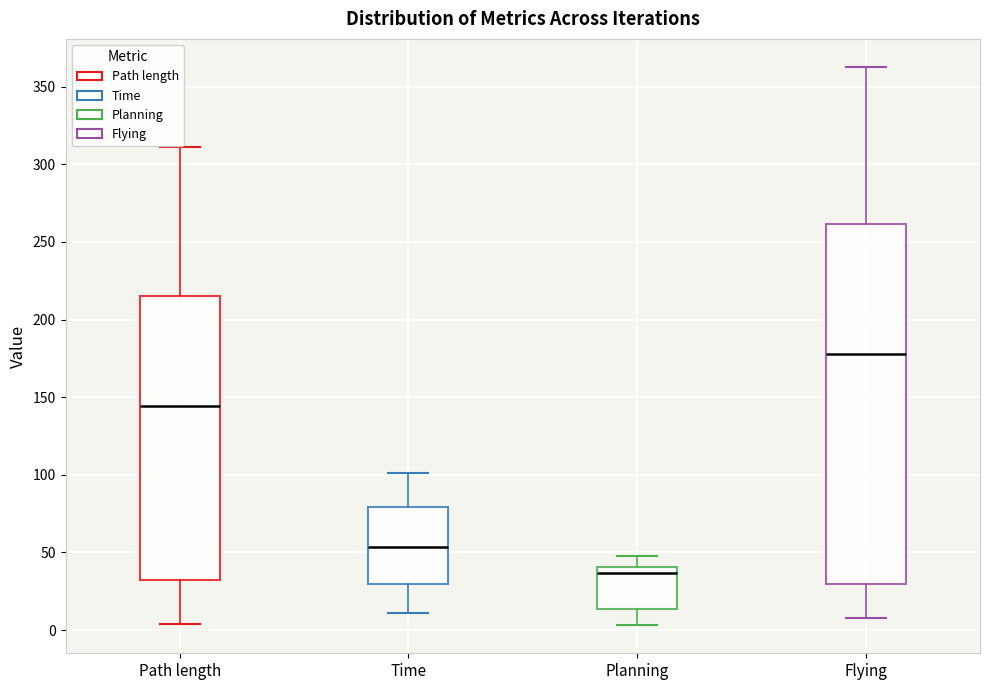

Reading left to right, read every box against the y-axis: the position of its median line, the range the box covers, and the ends of its whiskers. The values are not printed on the chart, so give them approximately, as read against the axis.

Path length: median 145, box 30 to 215, whiskers 5 to 310
Time: median 55, box 30 to 80, whiskers 10 to 100
Planning: median 35, box 15 to 40, whiskers 5 to 50
Flying: median 180, box 30 to 260, whiskers 10 to 365